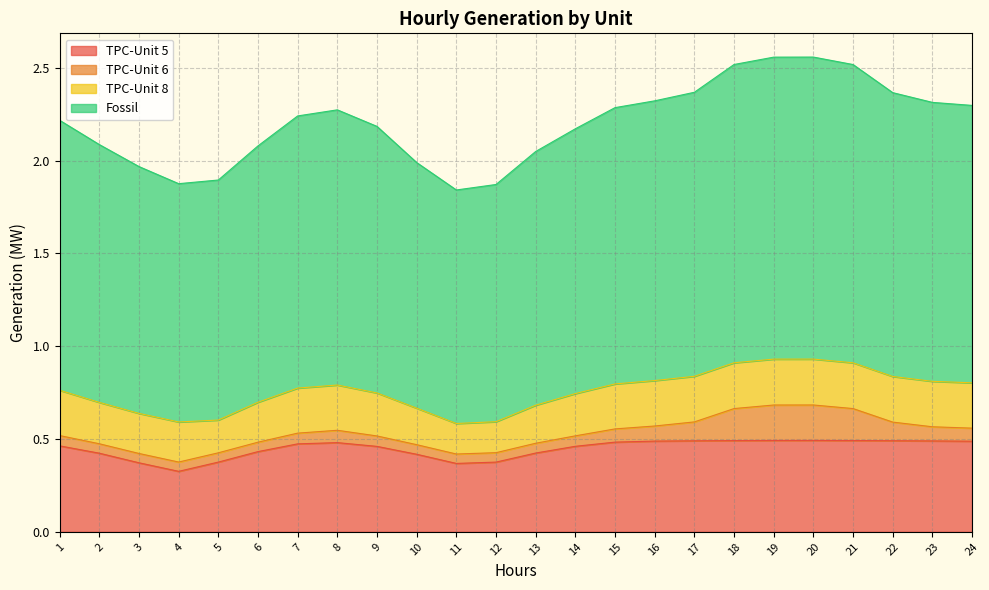

True or false: Fossil and TPC-Unit 5 intersect in this chart.

False